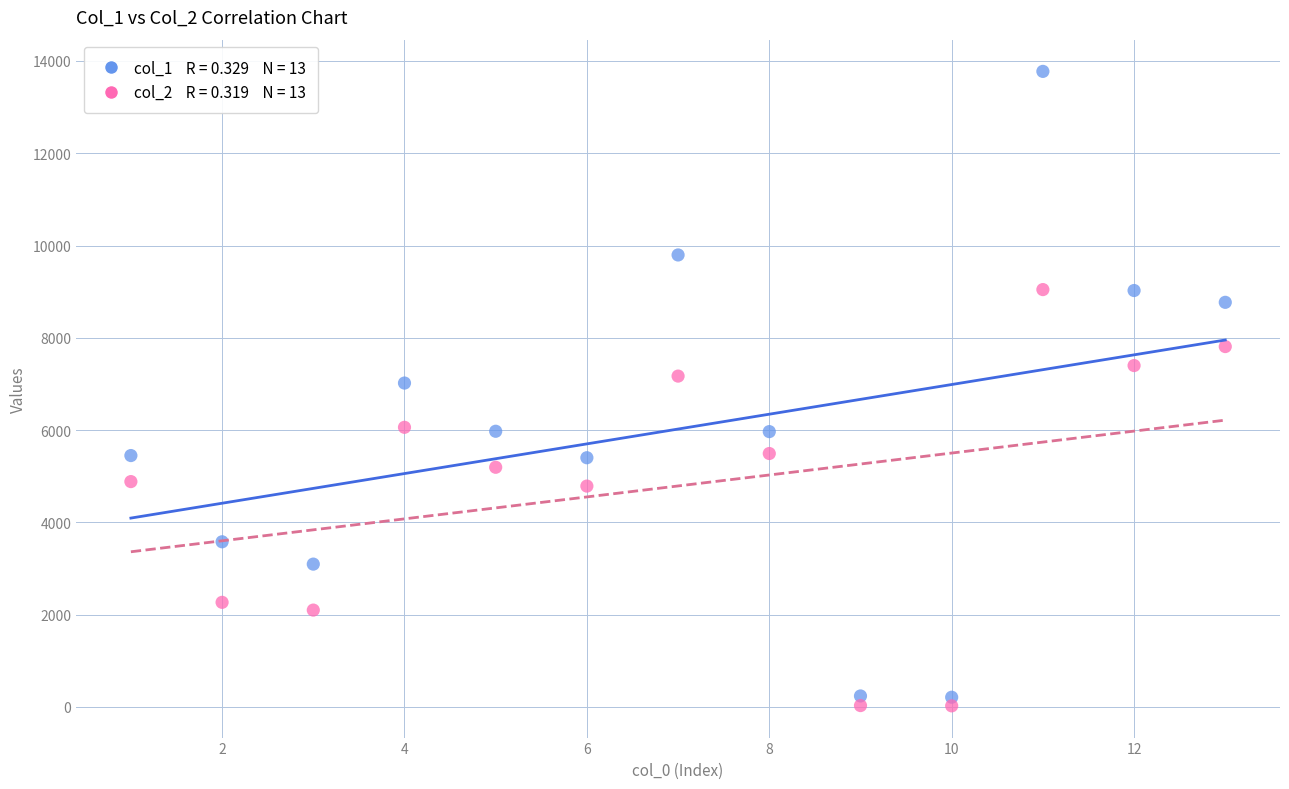

Across all data points, what is the range of X values (max minus min)?

12.0